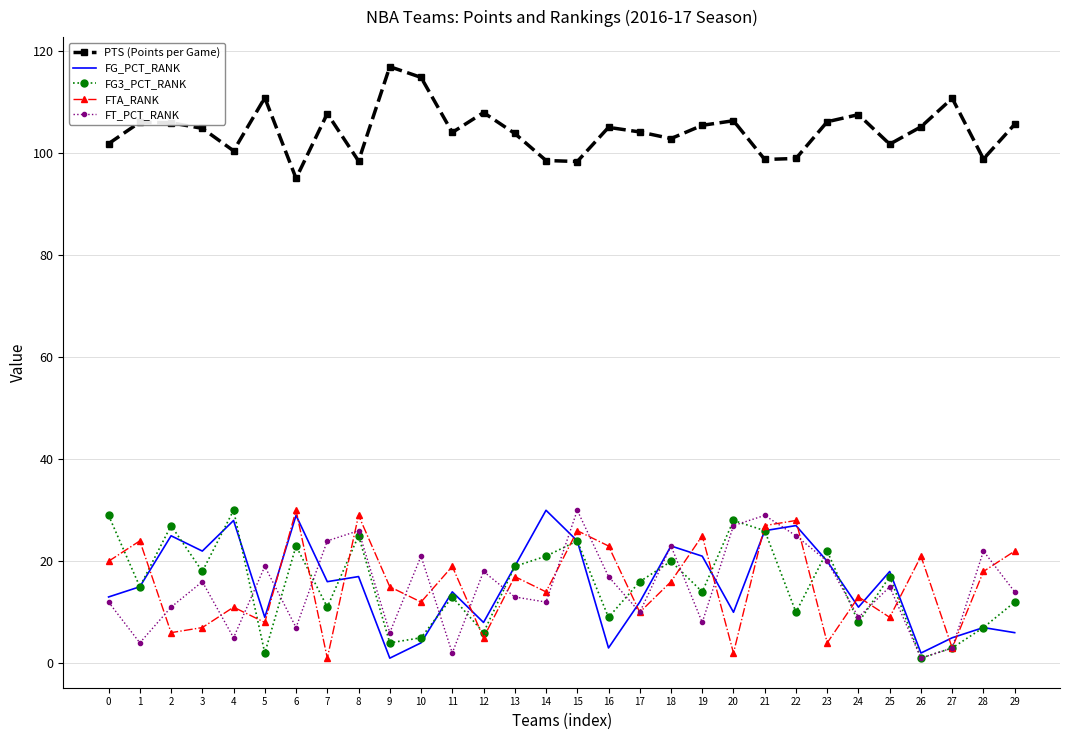

What value does the PTS (Points per Game) series have at 0?

101.9